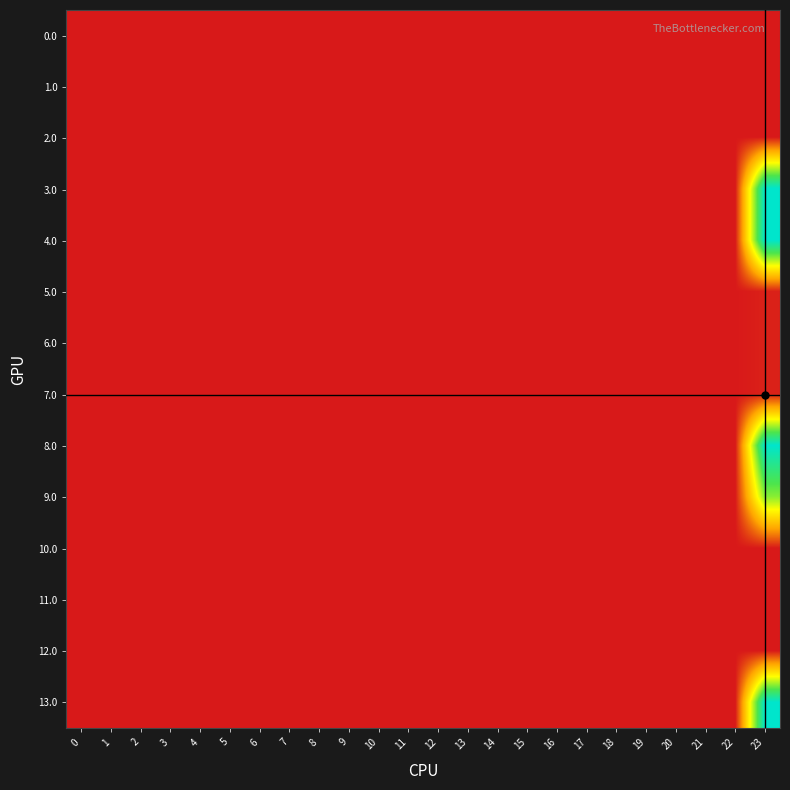

What is the greatest value displayed?

312.6